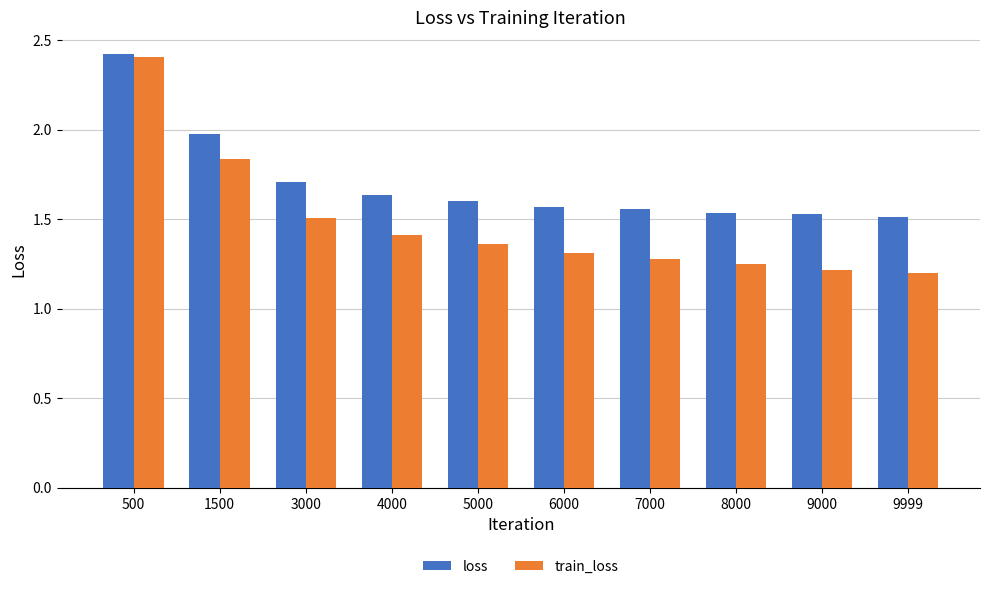

What is the maximum value for train_loss?

2.4